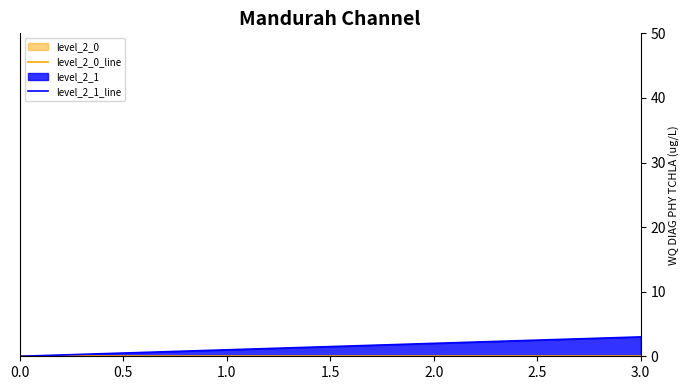

Which series changed the most between 0.0 and 2.0?

level_2_1_line